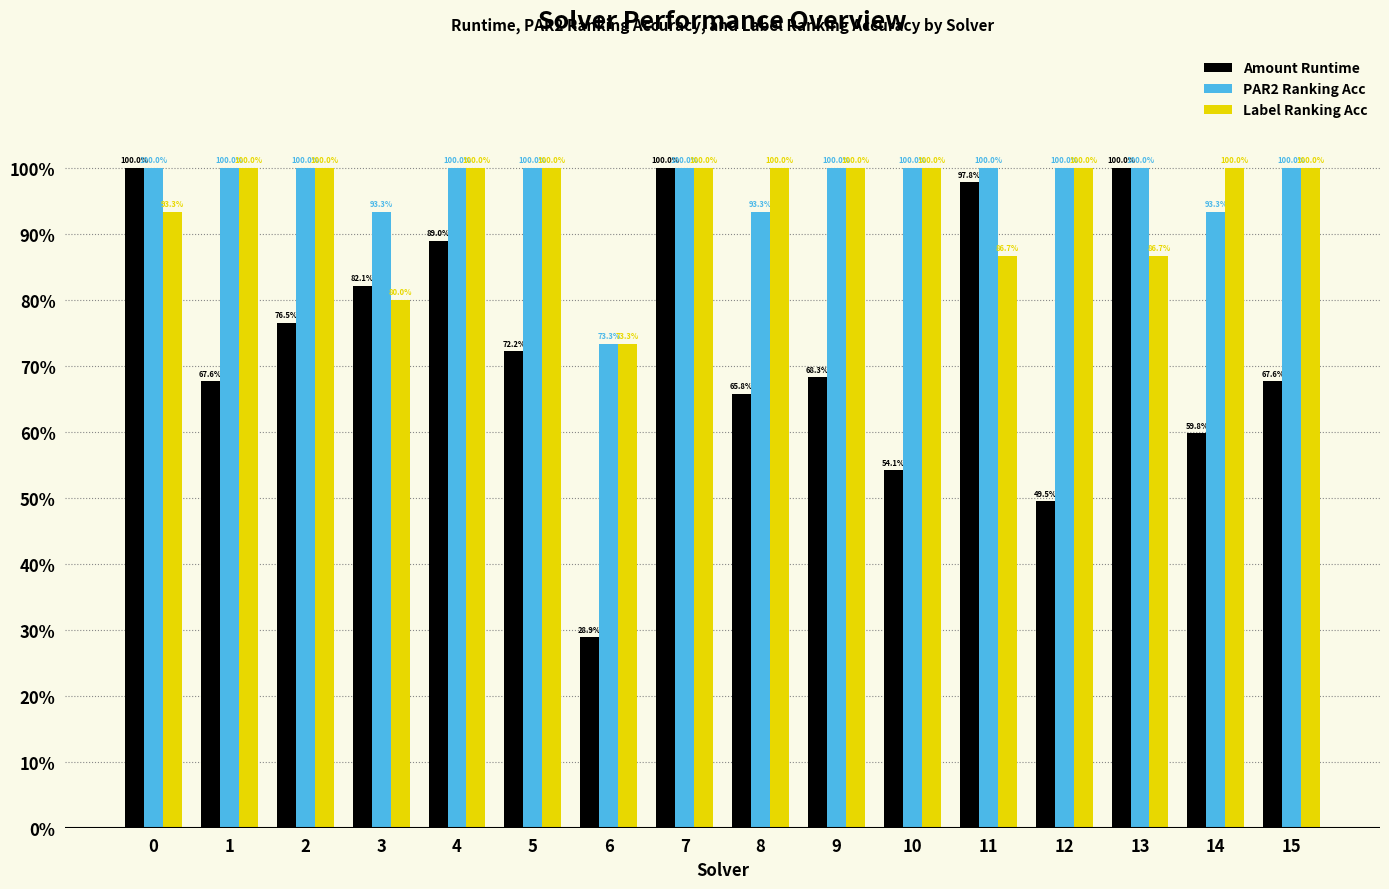

What is the value of the Amount Runtime bar at the 16th from the left?

0.7